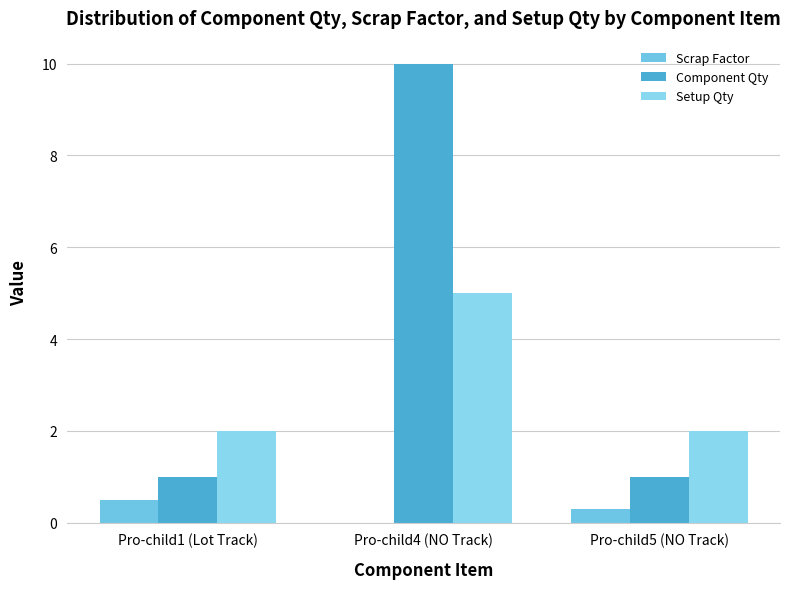

What is the difference between the Setup Qty values at Pro-child4 (NO Track) and Pro-child1 (Lot Track)?

3.0